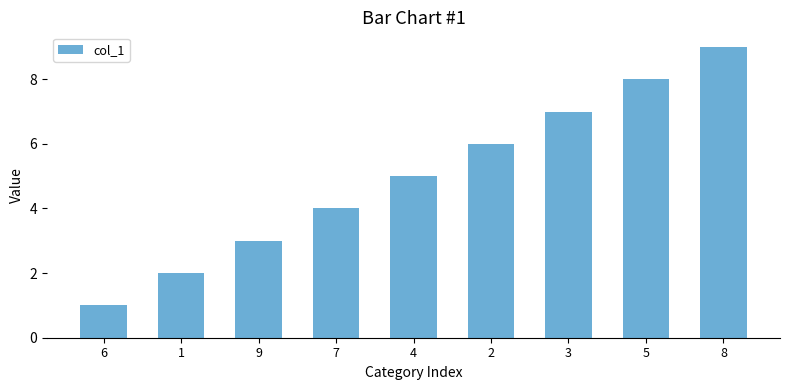

True or false: the data shows 1 at 1.

False